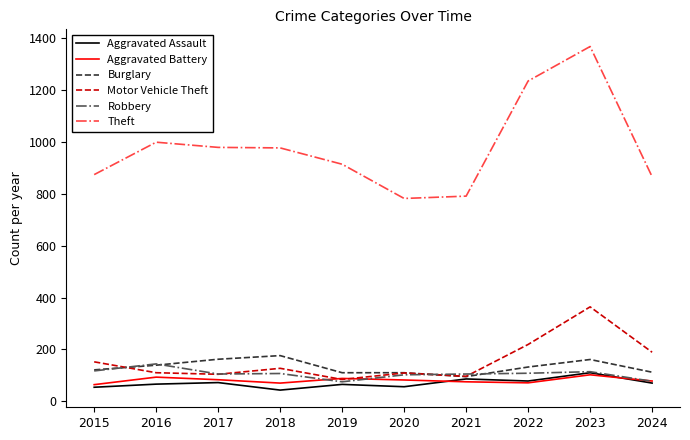

How many lines are shown in the chart?

6